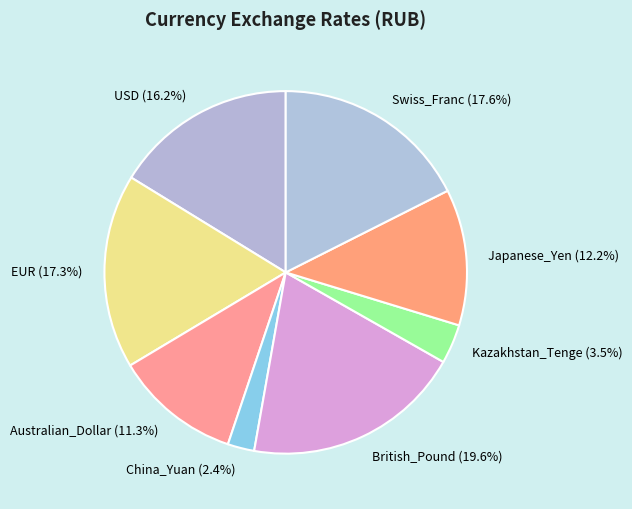

What percentage do Australian_Dollar (11.3%) and EUR (17.3%) together represent?

28.6%